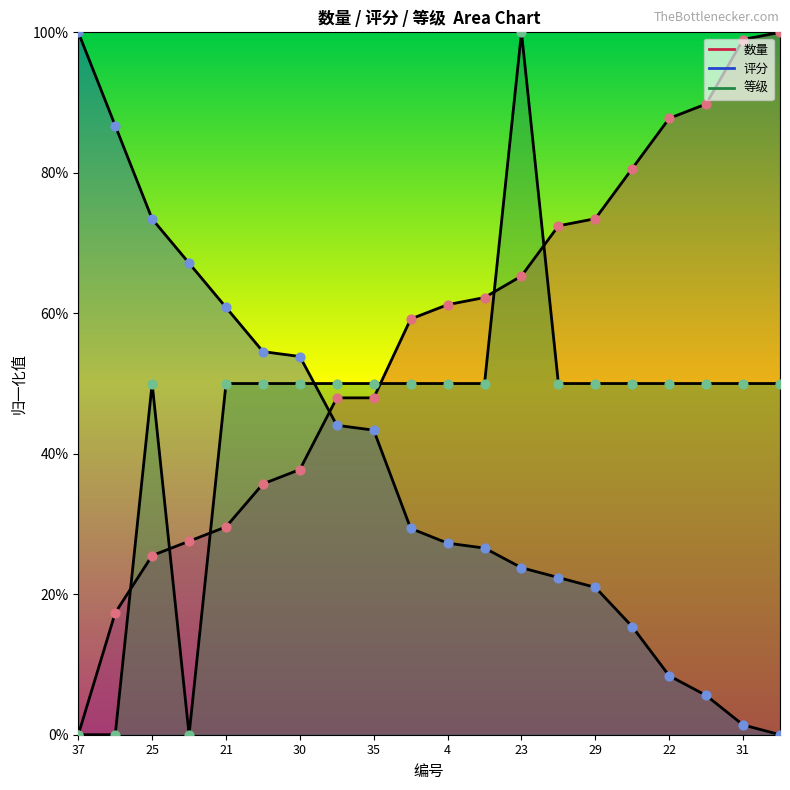

At which category is the sum across all series the highest?

23